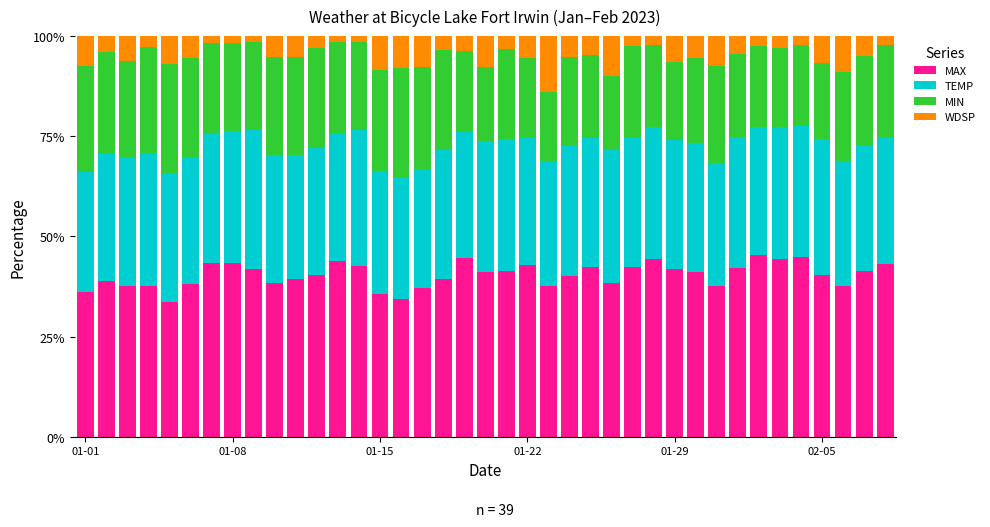

At which category is the sum across all series the highest?

26